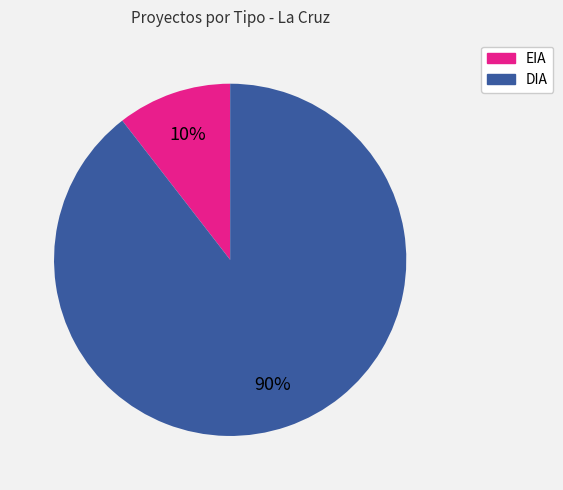

To the nearest percent, what percentage of the pie is EIA?

10%